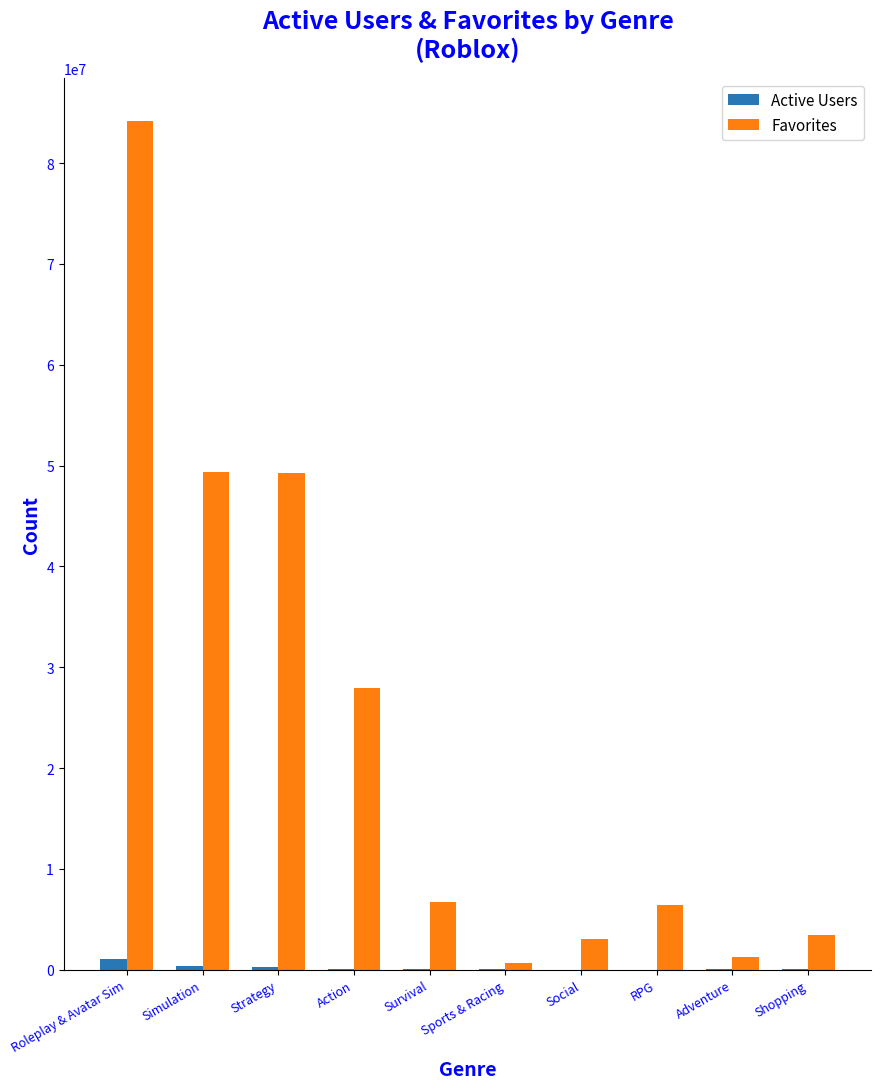

Which series has the widest spread of values?

Favorites